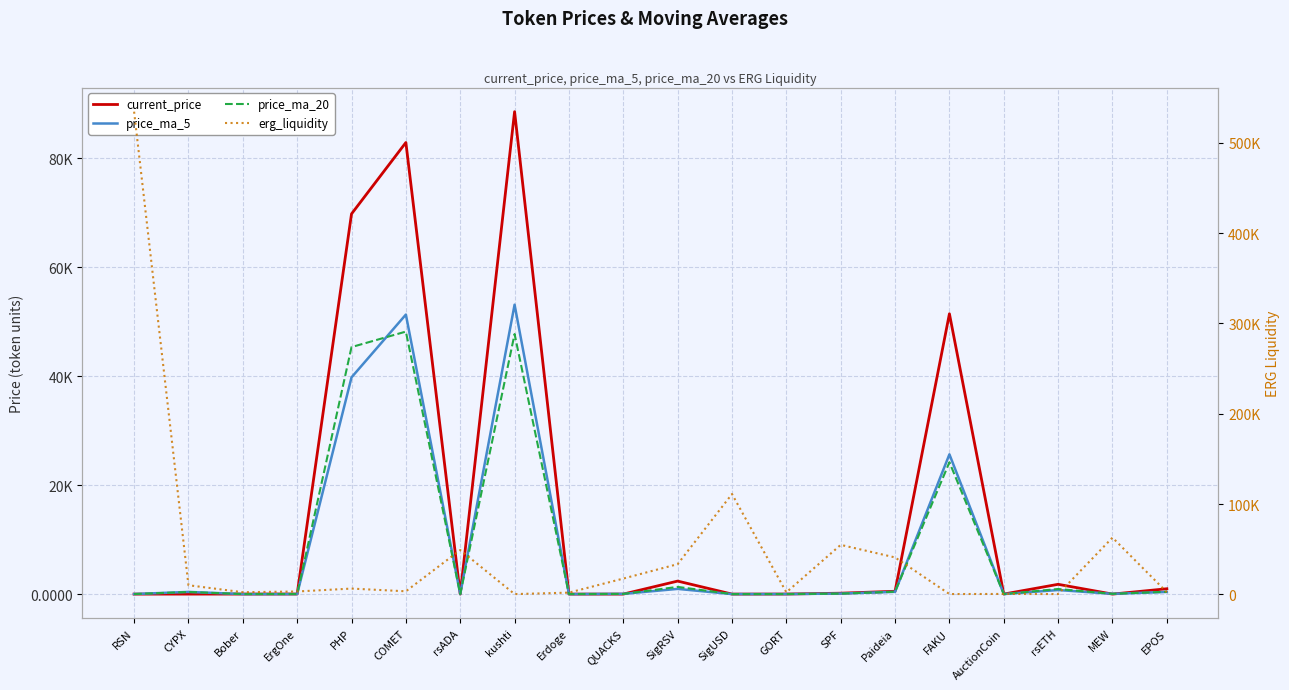

Where is the first local minimum for price_ma_5?

Bober